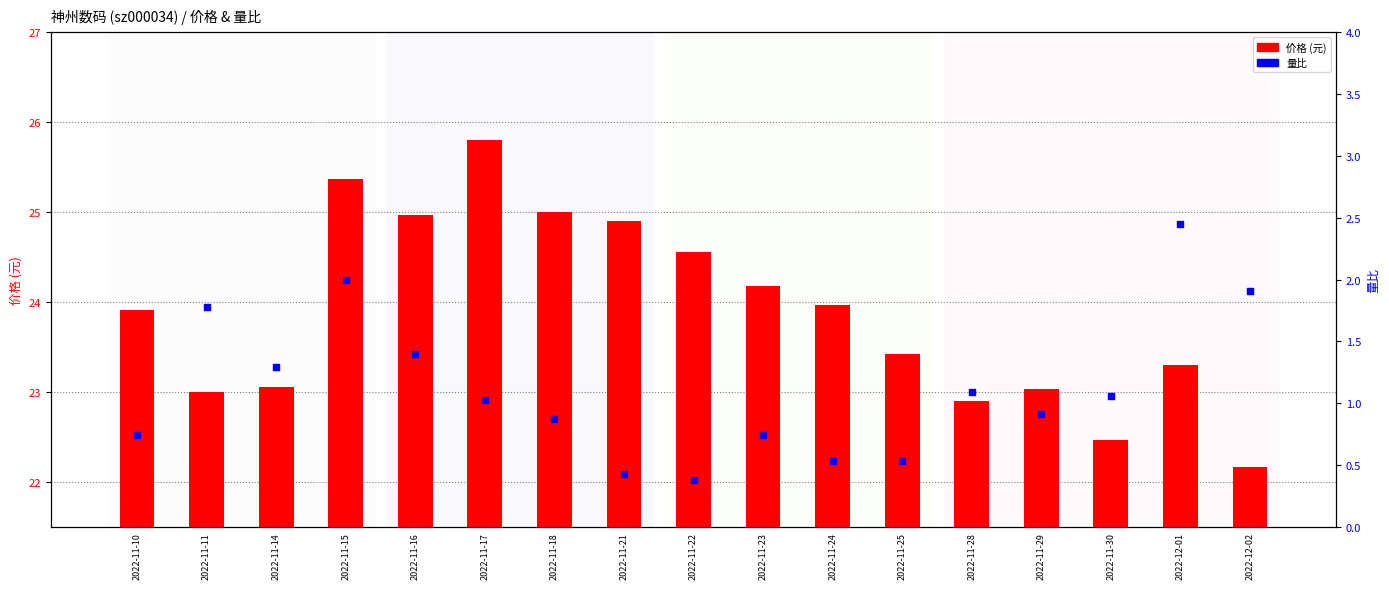

Which series contains the lowest Y value?

量比